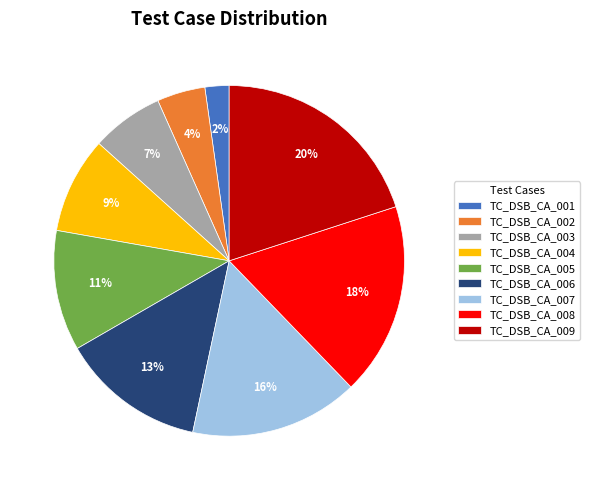

Which has a higher value, TC_DSB_CA_002 or TC_DSB_CA_009?

TC_DSB_CA_009